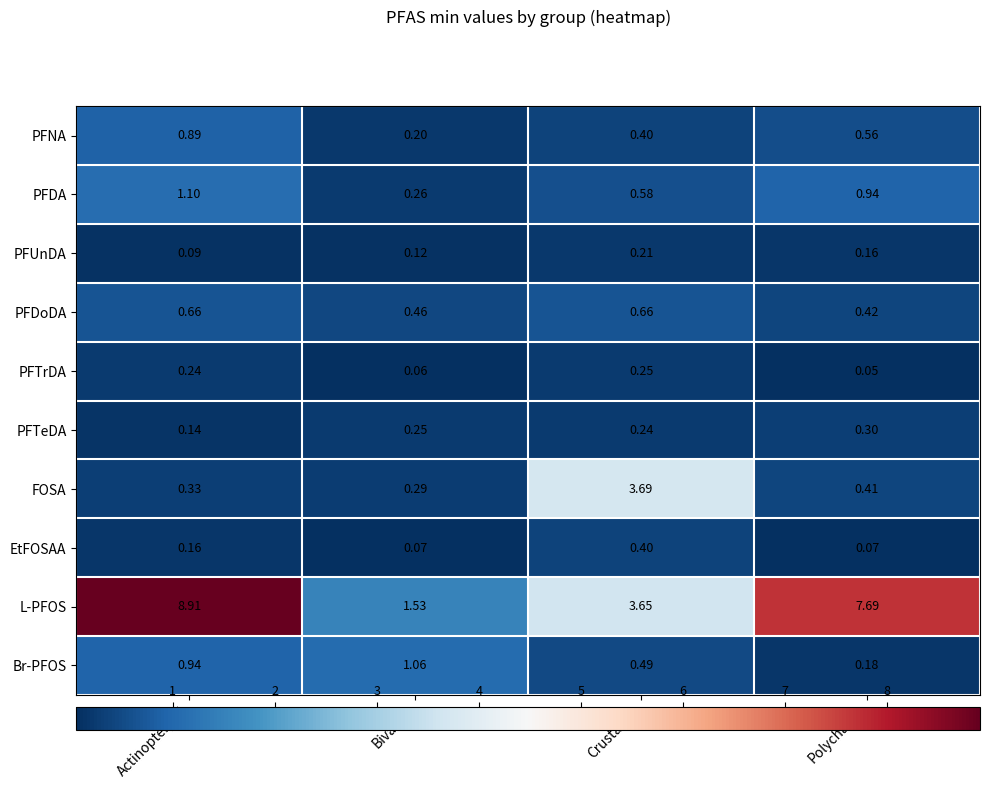

At Polychaeta, list the series in order from largest to smallest.

L-PFOS, PFDA, PFNA, PFDoDA, FOSA, PFTeDA, Br-PFOS, PFUnDA, EtFOSAA, PFTrDA